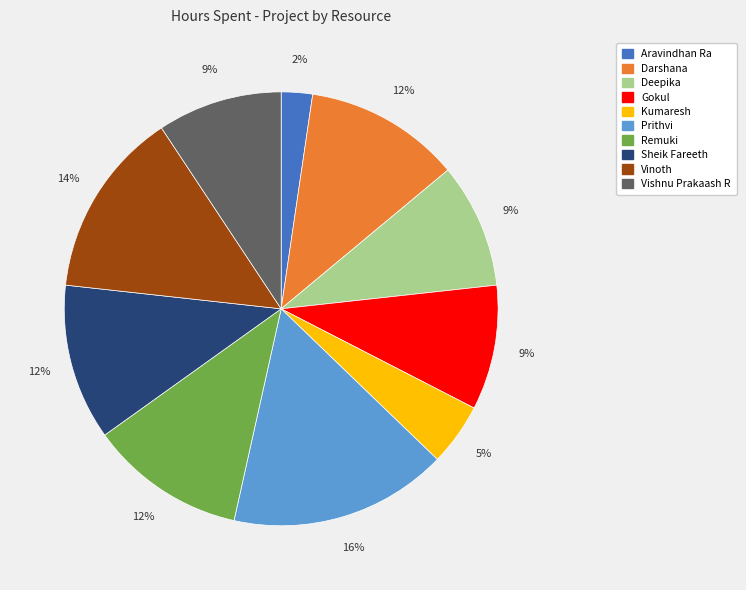

Approximately how many times larger is the value at Vishnu Prakaash R compared to Gokul?

1.0